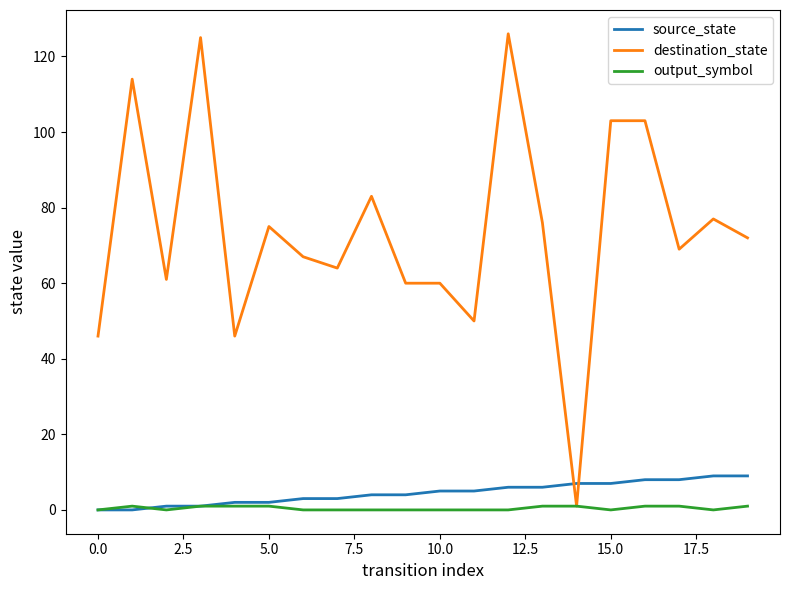

Rank the series by their maximum value, from lowest to highest.

output_symbol, source_state, destination_state